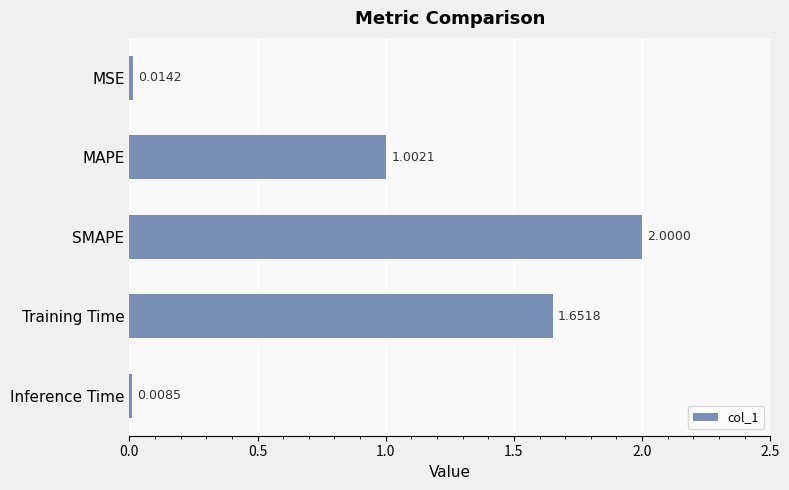

At which category does the chart reach its peak across all series?

SMAPE